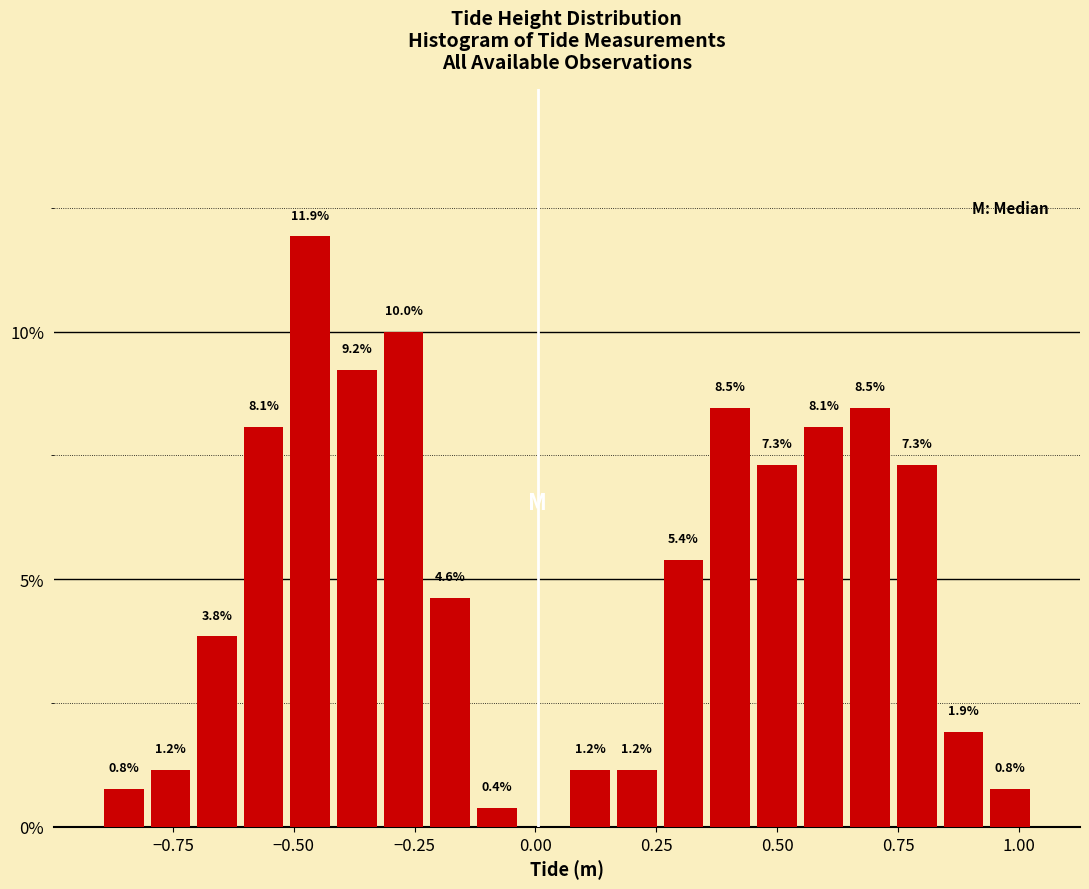

Read against the x-axis, roughly where is the centre of the tallest bar?

-0.45